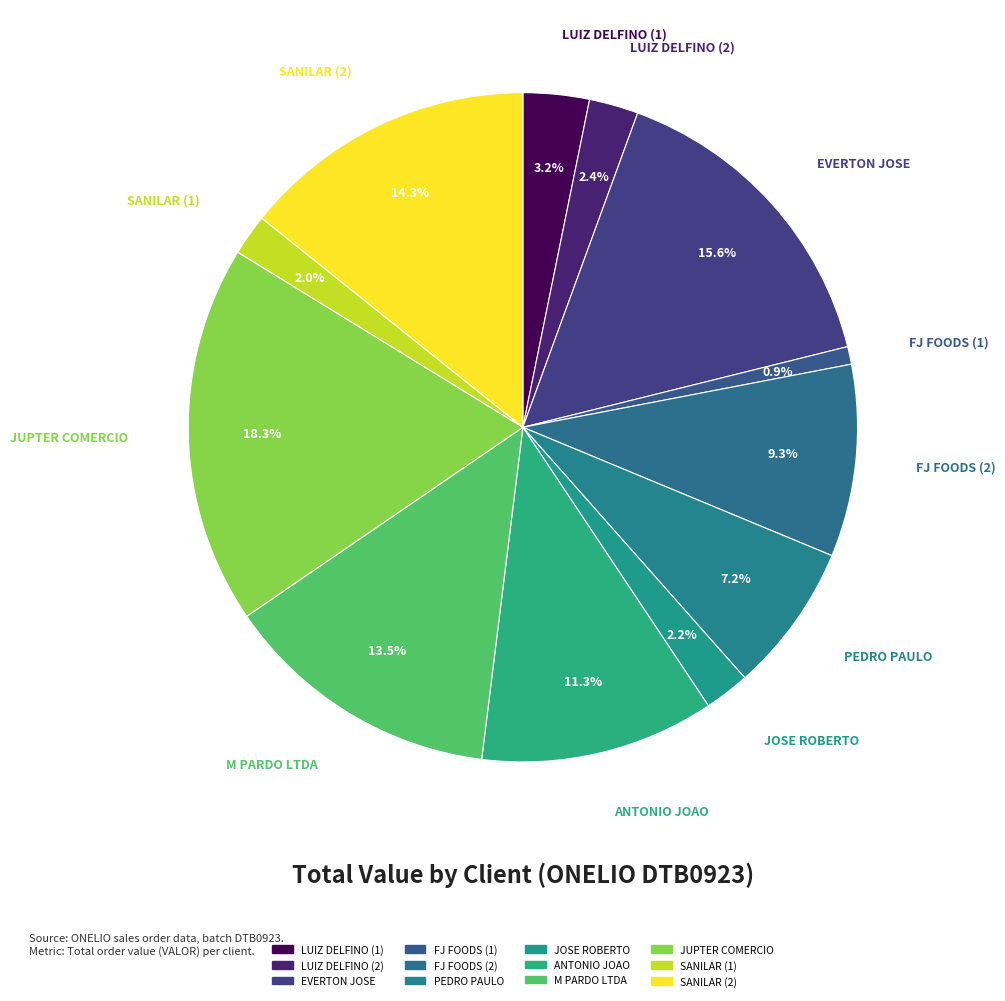

Combined, do EVERTON JOSE and PEDRO PAULO account for over 50%?

No